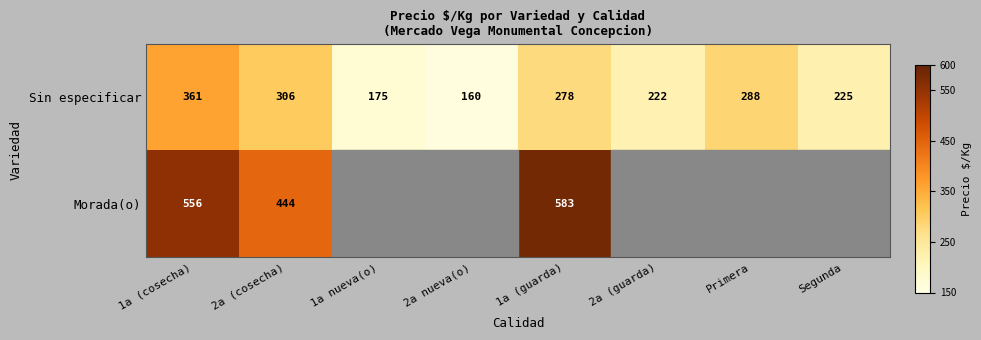

True or false: Sin especificar has a value of 153.3 at Primera.

False